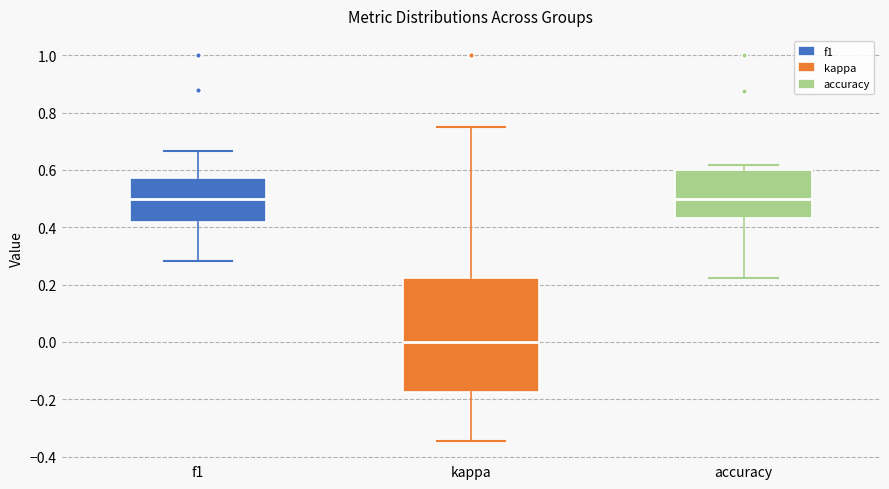

Reading left to right, read every box against the y-axis: the position of its median line, the range the box covers, and the ends of its whiskers. The values are not printed on the chart, so give them approximately, as read against the axis.

f1: median 0.50, box 0.42 to 0.58, whiskers 0.28 to 0.66
kappa: median 0.00, box -0.18 to 0.22, whiskers -0.34 to 0.76
accuracy: median 0.50, box 0.44 to 0.60, whiskers 0.22 to 0.62